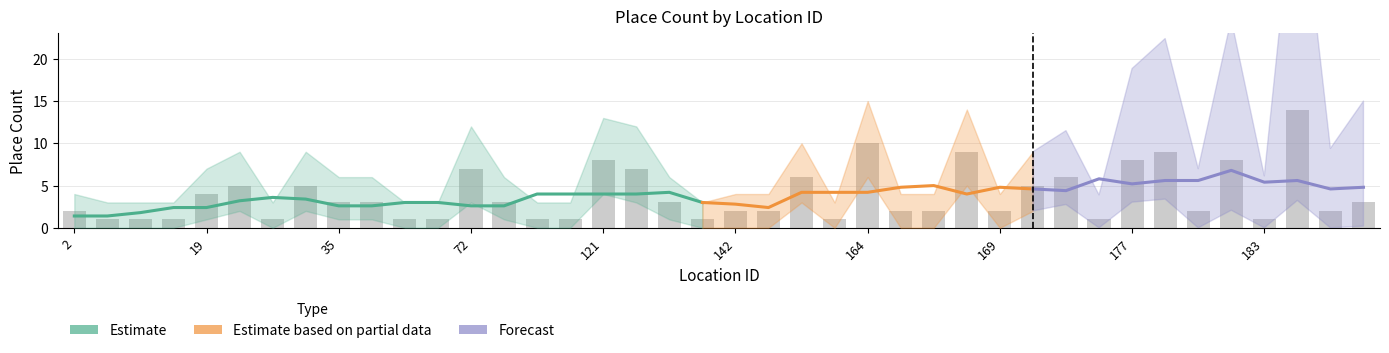

Reading left to right, what are all the values shown in this chart?

placeCount: 2=2	3=1	4=1	5=1	19=4	21=5	23=1	34=5	35=3	53=3	54=1	59=1	72=7	88=3	110=1	116=1	121=8	122=7	134=3	141=1	142=2	143=2	153=6	157=1	164=10	165=2	166=2	168=9	169=2	170=5	175=6	176=1	177=8	178=9	179=2	182=8	183=1	185=14	186=2	199=3
placeCount_lower: 2=0	3=0	4=0	5=0	19=1	21=2	23=0	34=2	35=1	53=1	54=0	59=0	72=3	88=1	110=0	116=0	121=4	122=3	134=1	141=0	142=0	143=0	153=3	157=0	164=6	165=0	166=0	168=5	169=0	170=2	175=3	176=0	177=4	178=5	179=0	182=4	183=0	185=9	186=0	199=1
placeCount_upper: 2=4	3=3	4=3	5=3	19=7	21=9	23=3	34=9	35=6	53=6	54=3	59=3	72=12	88=6	110=3	116=3	121=13	122=12	134=6	141=3	142=4	143=4	153=10	157=3	164=15	165=4	166=4	168=14	169=4	170=9	175=10	176=3	177=13	178=14	179=4	182=13	183=3	185=20	186=4	199=6